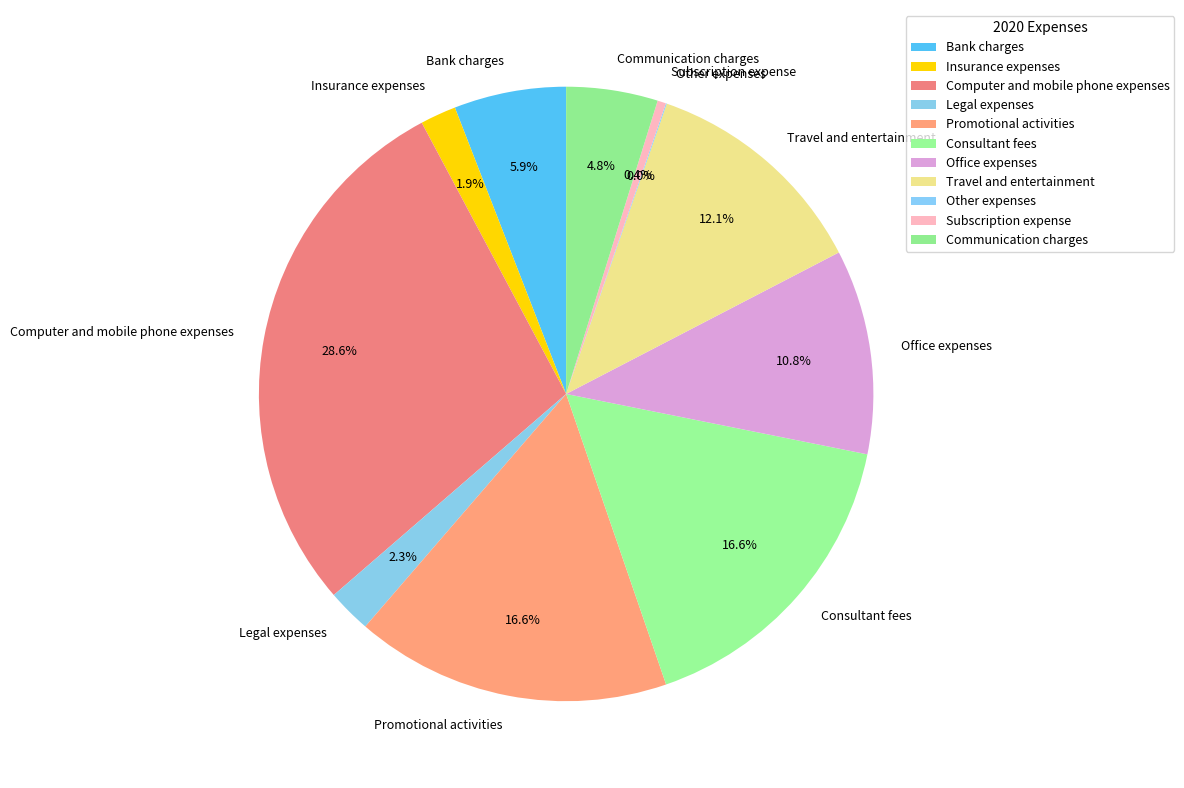

To the nearest percent, what is the difference between the Consultant fees and Insurance expenses slice percentages?

15%